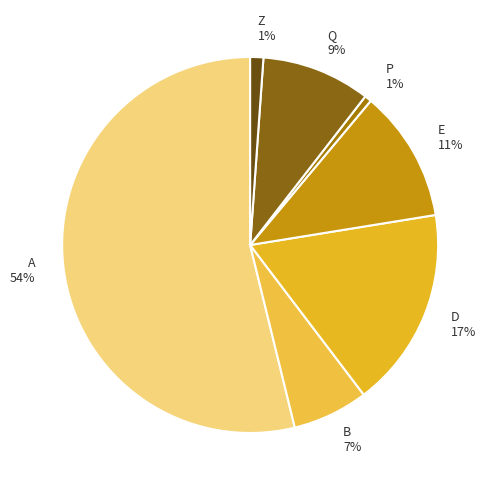

The E slice represents 3% of the pie. True or false?

False